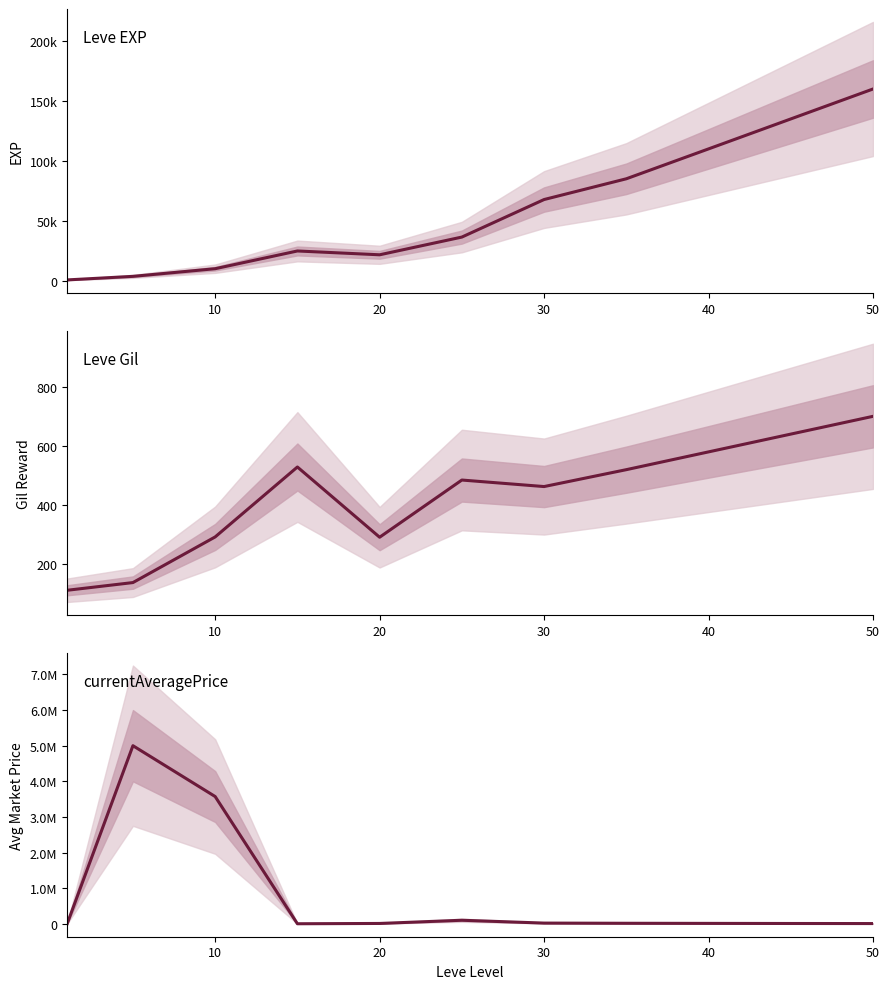

Which has a higher value, 30 or 10?

30